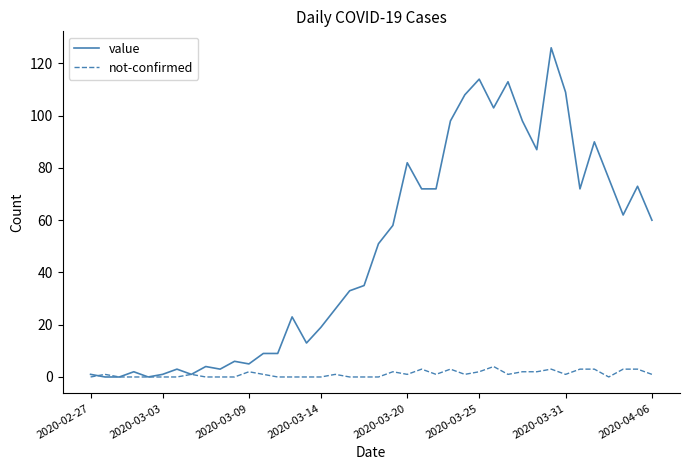

Which series has the largest range (max minus min)?

value